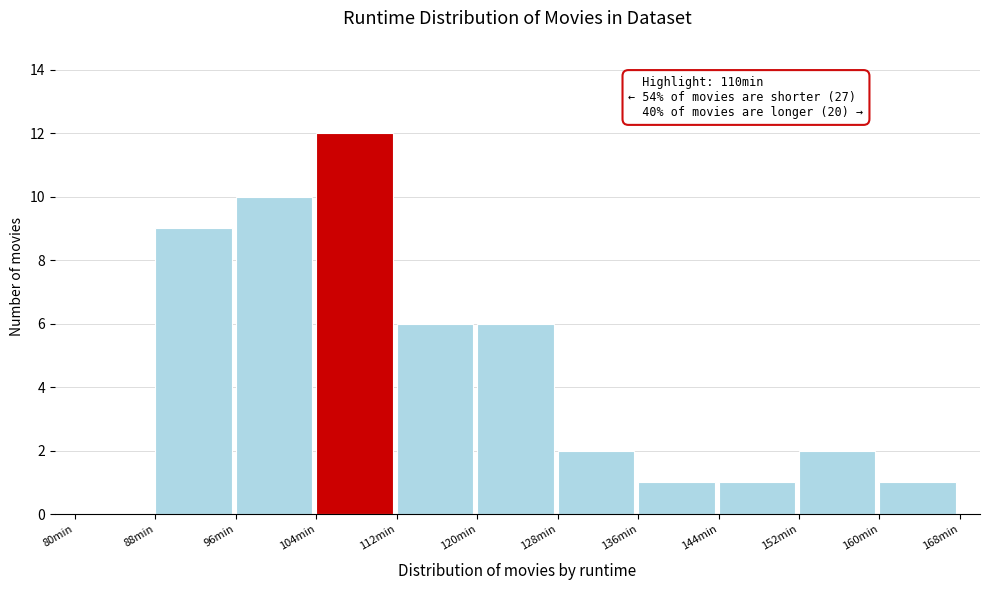

Over which range of the x-axis is the bar tallest?

104 to 112